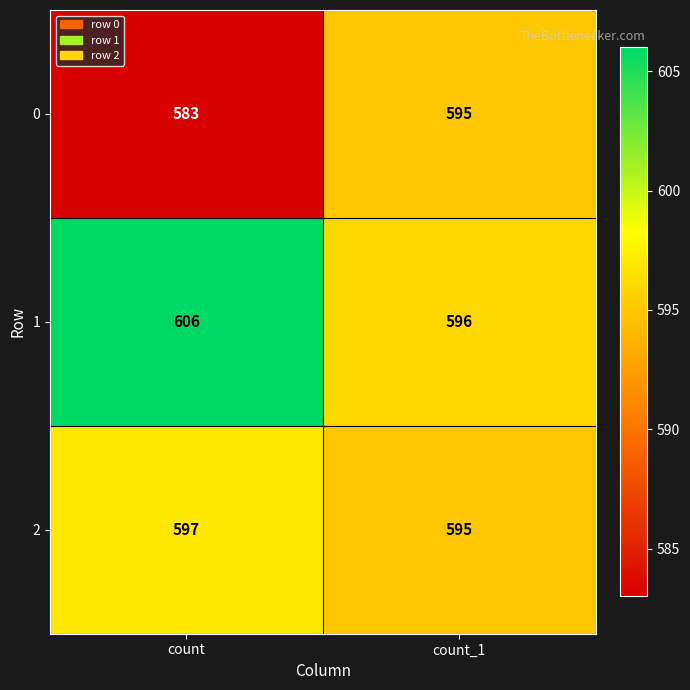

What is the total value across all series at count?

1786